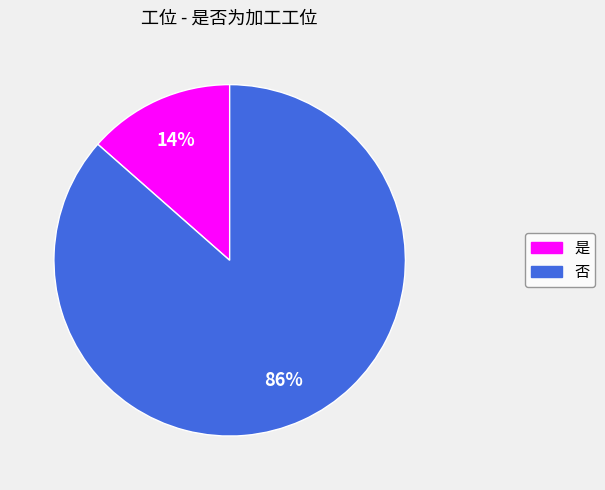

Is it true that 是 is 26% of the pie?

False